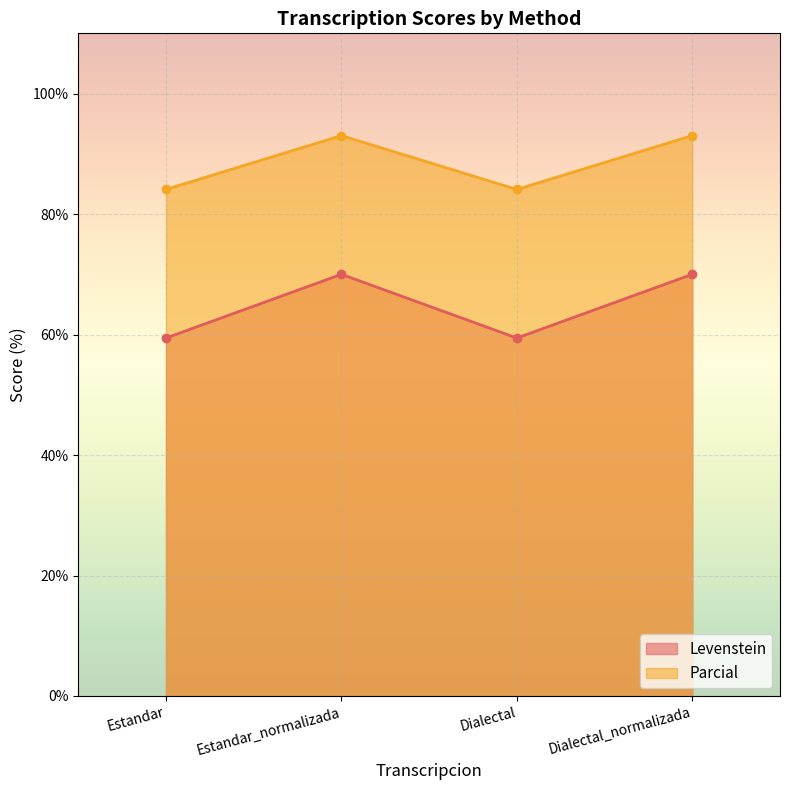

What is the highest value of the Levenstein series?

70.0